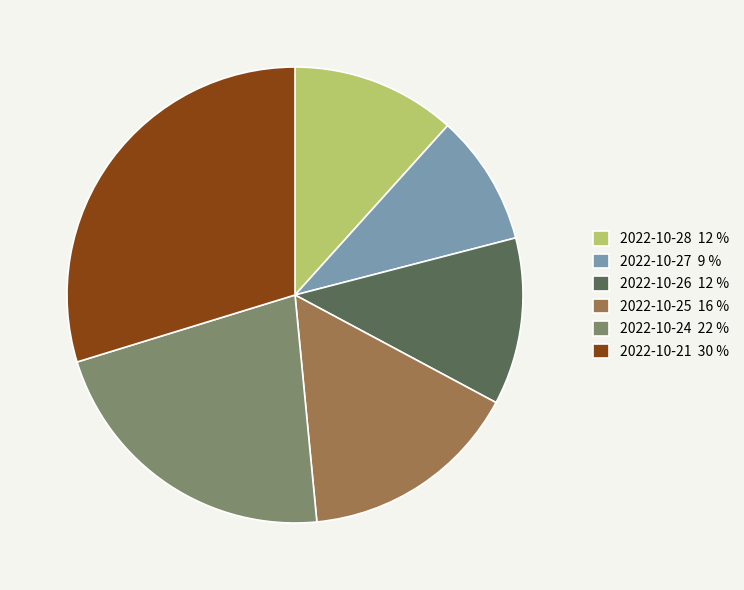

What is the smallest slice in the pie chart?

2022-10-27